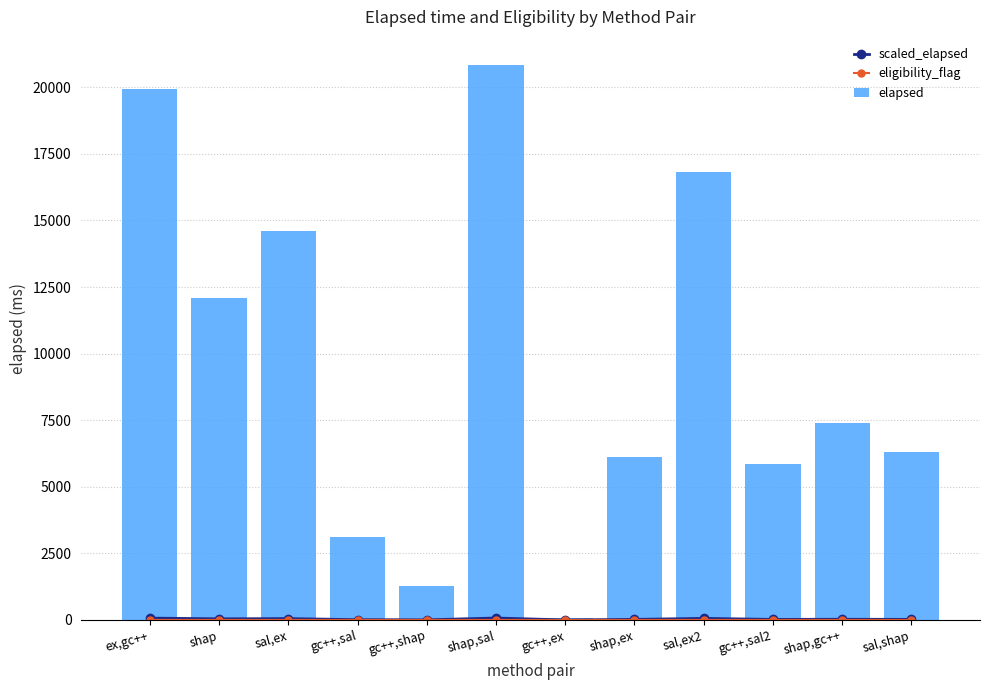

What is the sum of the elapsed values at gc++,ex and shap,ex?

6216